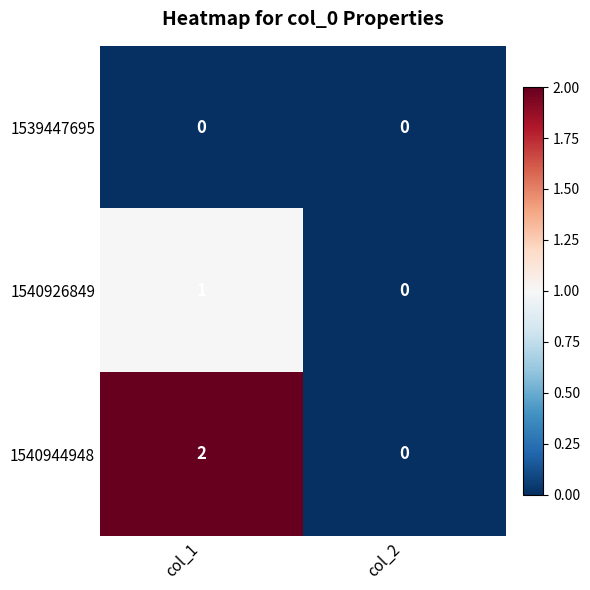

List the series in order of their overall mean, highest first.

1540944948, 1540926849, 1539447695